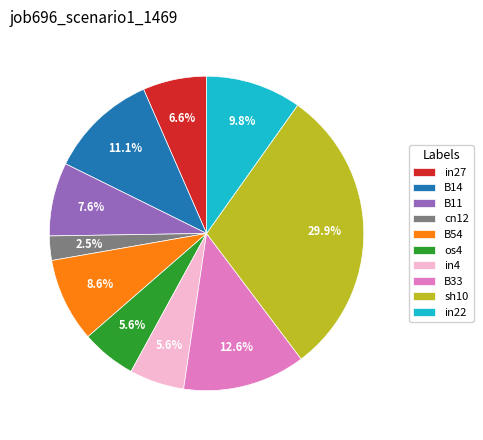

Which category has the smallest portion of the pie?

cn12